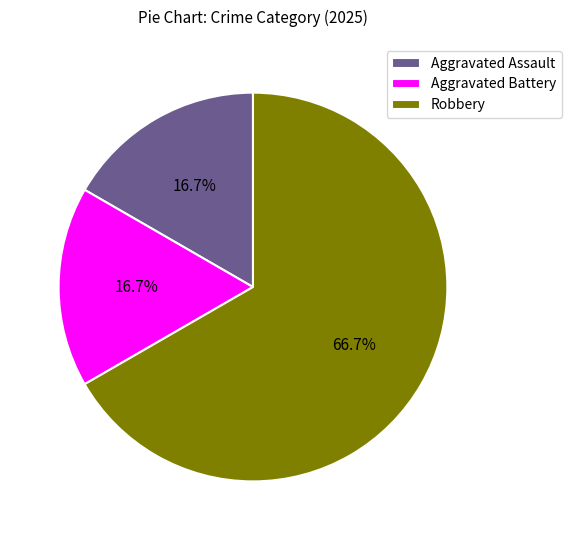

How many slices are in this pie chart?

3